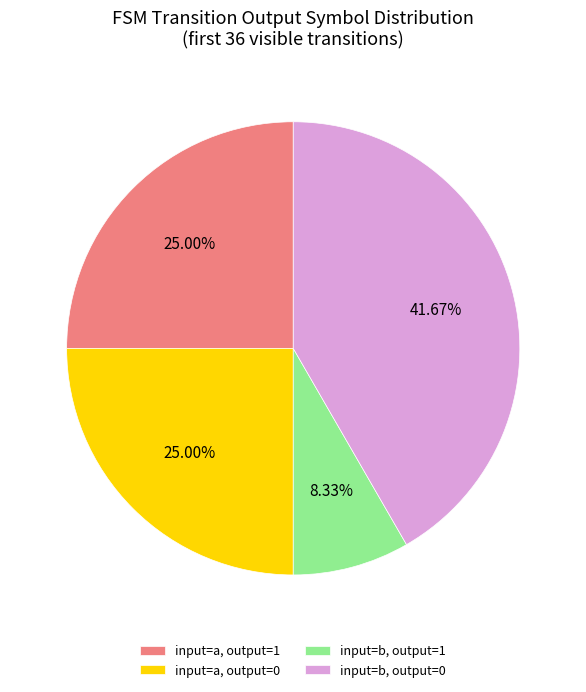

Which has a higher value, input=a, output=0 or input=b, output=0?

input=b, output=0